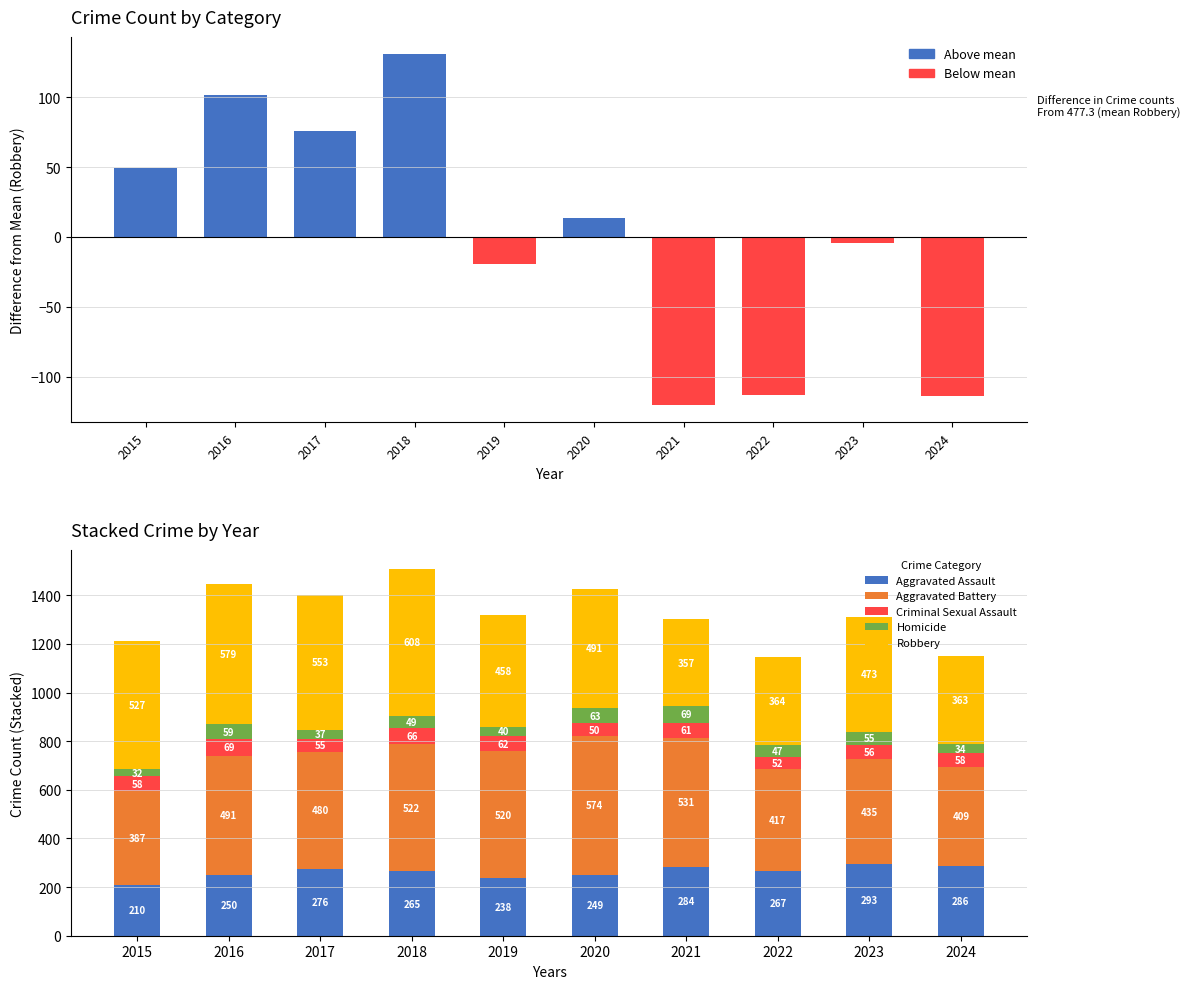

What is the difference between the Aggravated Battery values at 2019 and 2023?

85